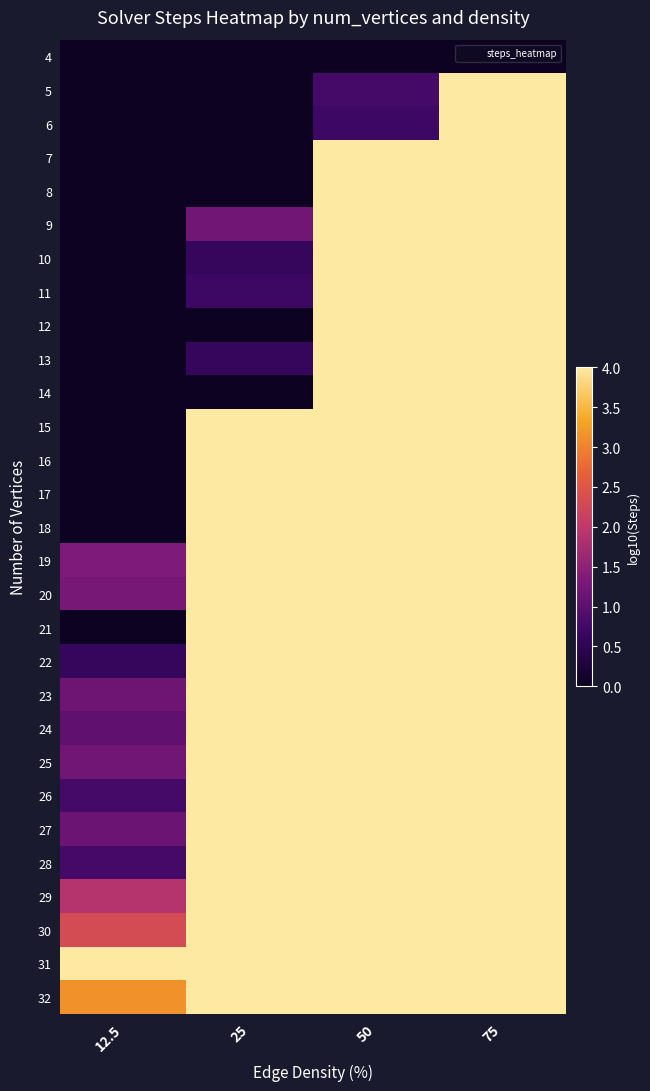

Reading left to right, list all the values displayed in this chart.

4: 12.5=0.0	25=0.0	50=0.0	75=0.0
5: 12.5=0.0	25=0.0	50=0.8	75=4.0
6: 12.5=0.0	25=0.0	50=0.7	75=4.0
7: 12.5=0.0	25=0.0	50=4.0	75=4.0
8: 12.5=0.0	25=0.0	50=4.0	75=4.0
9: 12.5=0.0	25=1.2	50=4.0	75=4.0
10: 12.5=0.0	25=0.6	50=4.0	75=4.0
11: 12.5=0.0	25=0.7	50=4.0	75=4.0
12: 12.5=0.0	25=0.0	50=4.0	75=4.0
13: 12.5=0.0	25=0.6	50=4.0	75=4.0
14: 12.5=0.0	25=0.0	50=4.0	75=4.0
15: 12.5=0.0	25=4.0	50=4.0	75=4.0
16: 12.5=0.0	25=4.0	50=4.0	75=4.0
17: 12.5=0.0	25=4.0	50=4.0	75=4.0
18: 12.5=0.0	25=4.0	50=4.0	75=4.0
19: 12.5=1.3	25=4.0	50=4.0	75=4.0
20: 12.5=1.3	25=4.0	50=4.0	75=4.0
21: 12.5=0.0	25=4.0	50=4.0	75=4.0
22: 12.5=0.6	25=4.0	50=4.0	75=4.0
23: 12.5=1.2	25=4.0	50=4.0	75=4.0
24: 12.5=1.0	25=4.0	50=4.0	75=4.0
25: 12.5=1.2	25=4.0	50=4.0	75=4.0
26: 12.5=0.8	25=4.0	50=4.0	75=4.0
27: 12.5=1.1	25=4.0	50=4.0	75=4.0
28: 12.5=0.8	25=4.0	50=4.0	75=4.0
29: 12.5=1.9	25=4.0	50=4.0	75=4.0
30: 12.5=2.3	25=4.0	50=4.0	75=4.0
31: 12.5=4.0	25=4.0	50=4.0	75=4.0
32: 12.5=3.1	25=4.0	50=4.0	75=4.0